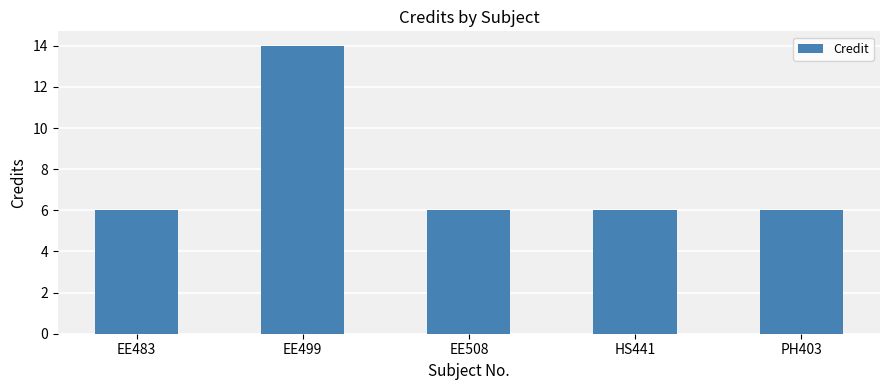

True or false: the data shows 10 at HS441.

False